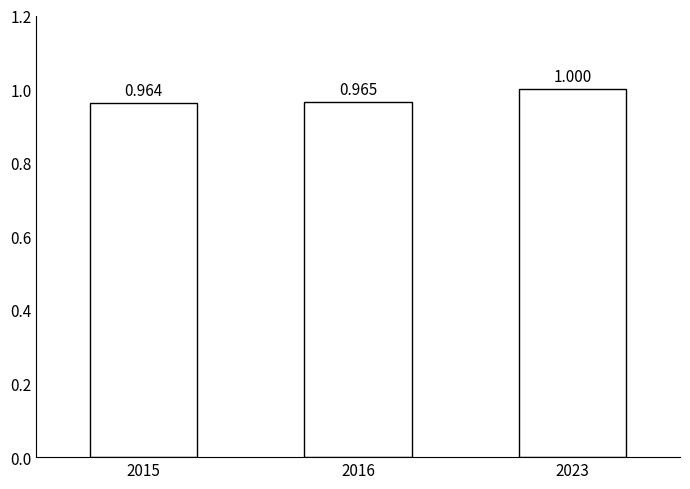

List the labels in order of value, largest first.

2023, 2016, 2015